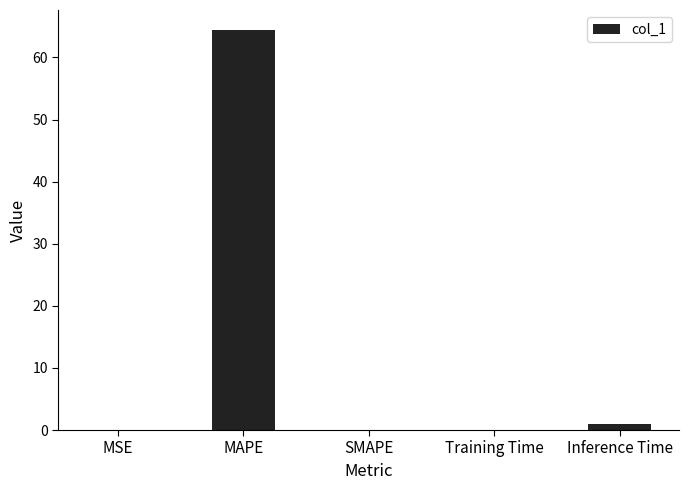

At which label is the value closest to 32?

Inference Time